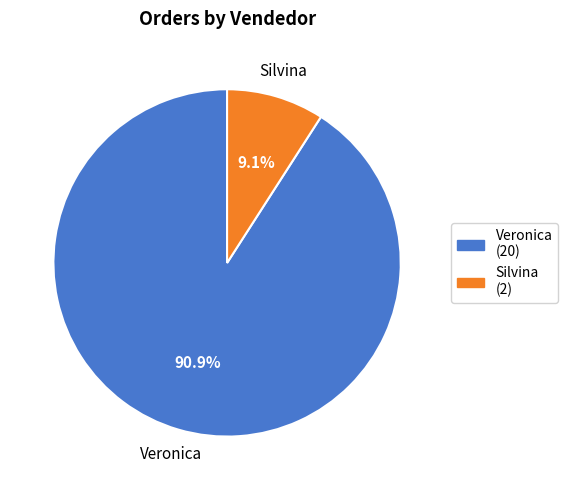

To the nearest percent, what portion does Silvina represent?

9%